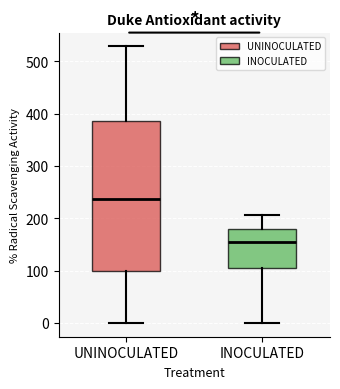

Which box is the tallest, from its lower edge to its upper edge?

UNINOCULATED